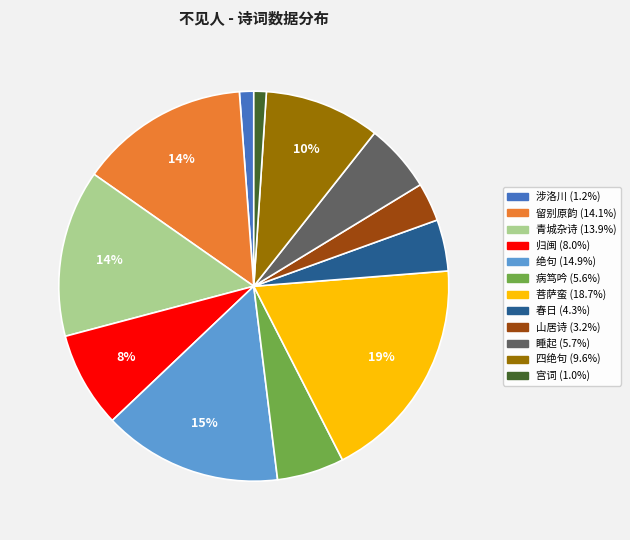

Does any single category account for the majority?

No